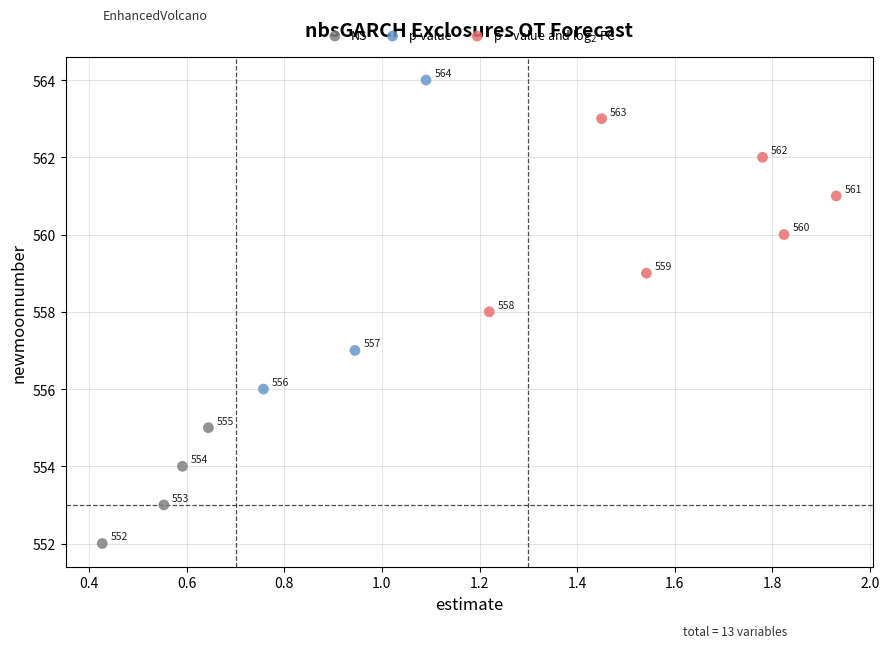

Which series reaches the maximum Y coordinate?

p-value